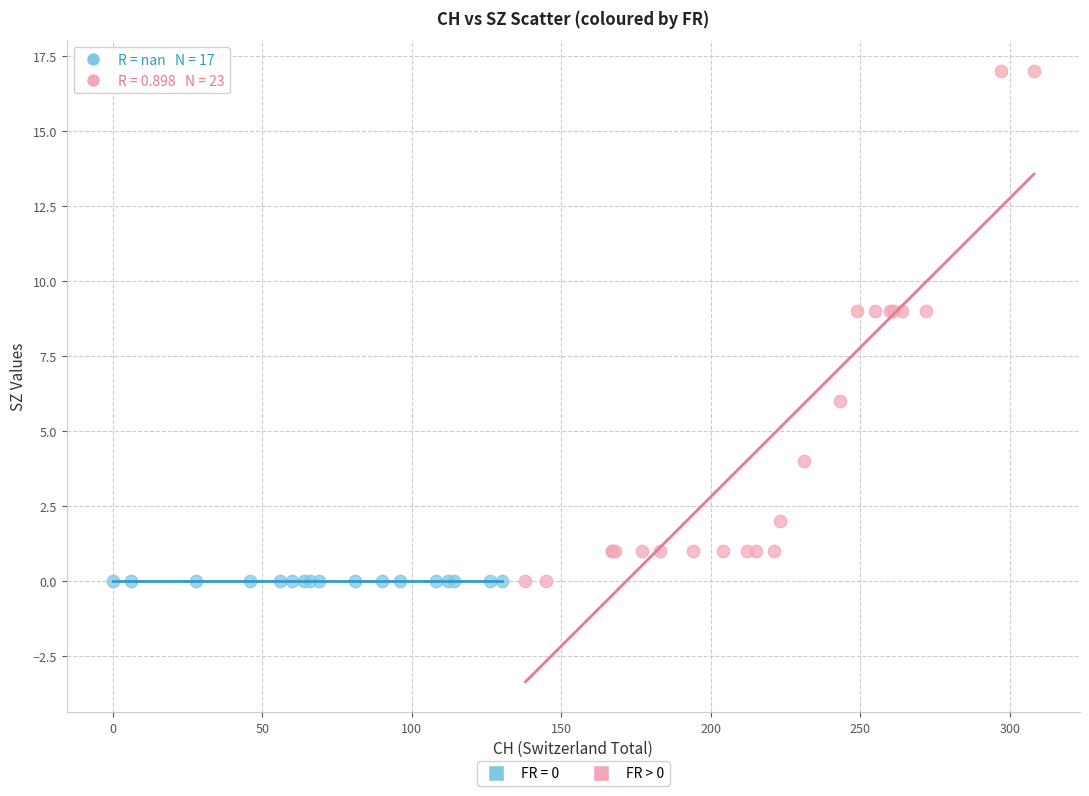

Which series contains the highest Y value?

FR > 0